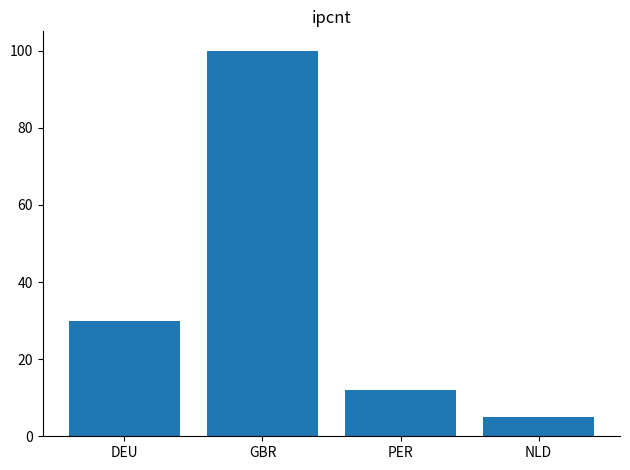

How many data points are less than 30?

2